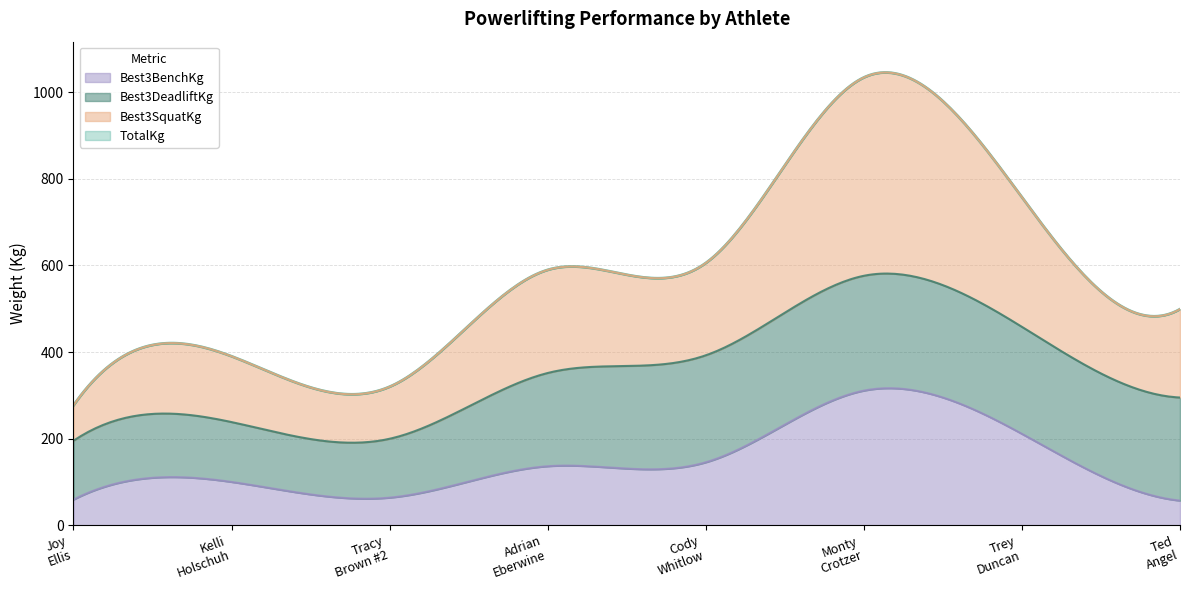

Is it true that Best3BenchKg equals 56.7 at Ted Angel?

True